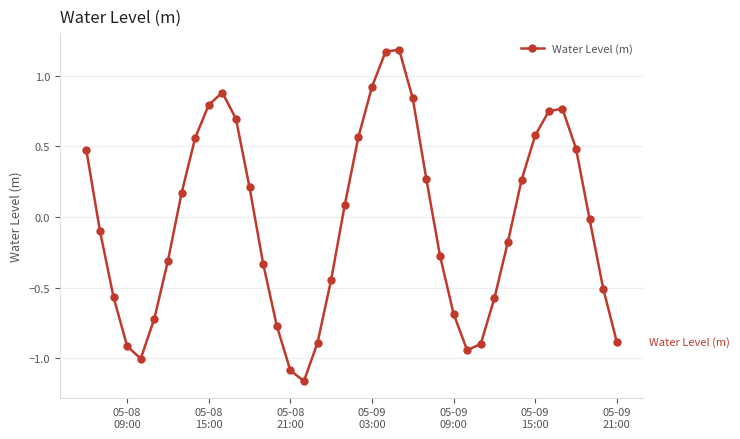

How many interior local peaks (higher than both neighbors) does the data have?

3